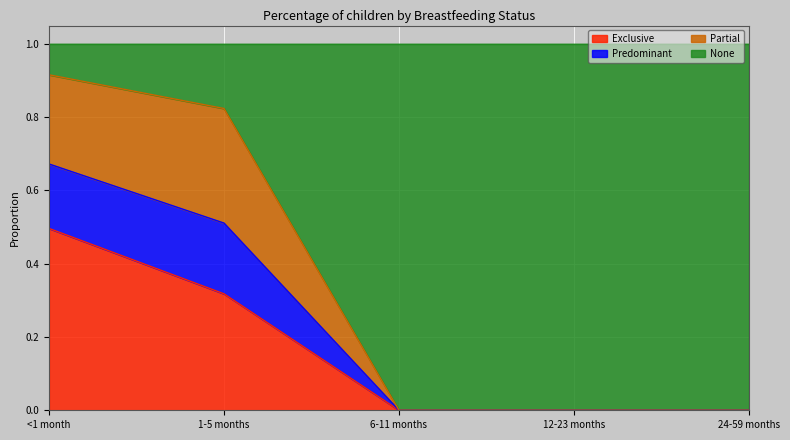

How many values in the Exclusive series exceed 0?

2